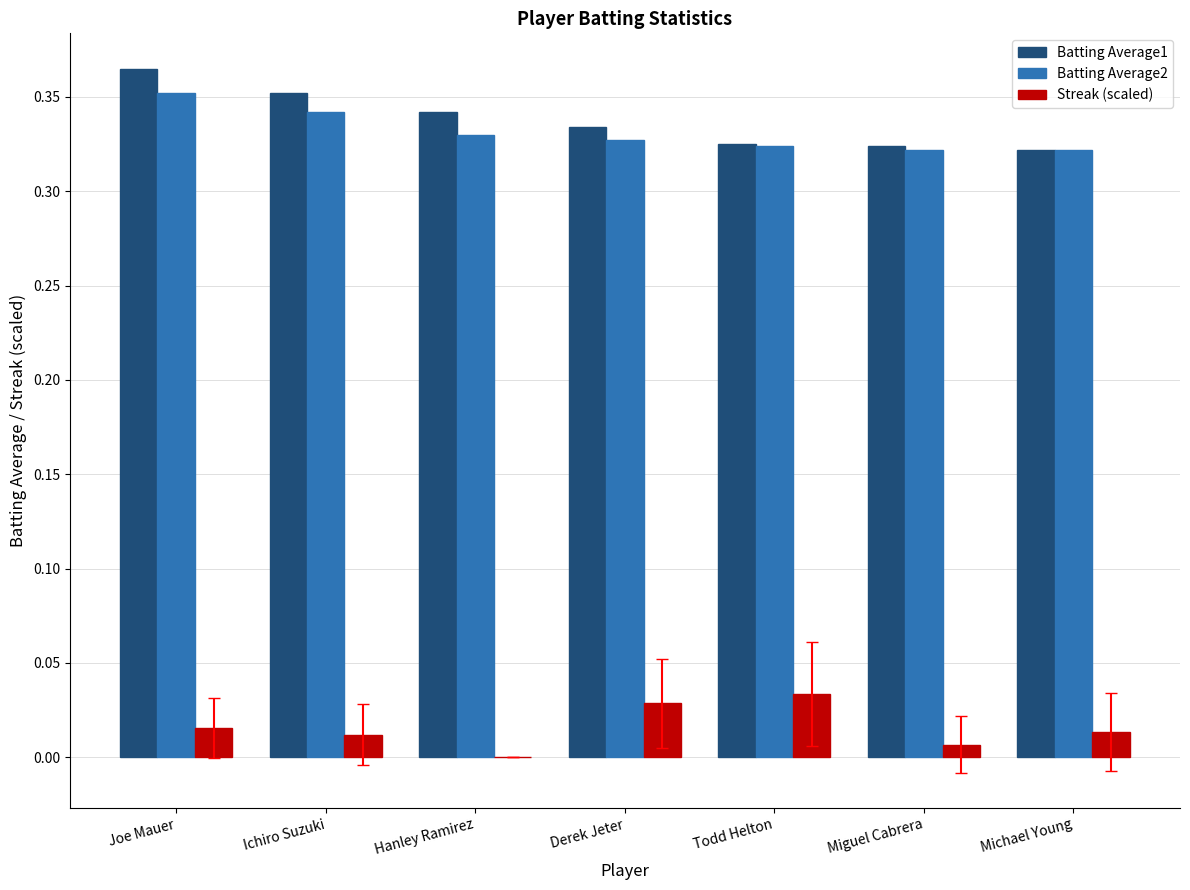

What is the total value across all series at Hanley Ramirez?

0.7